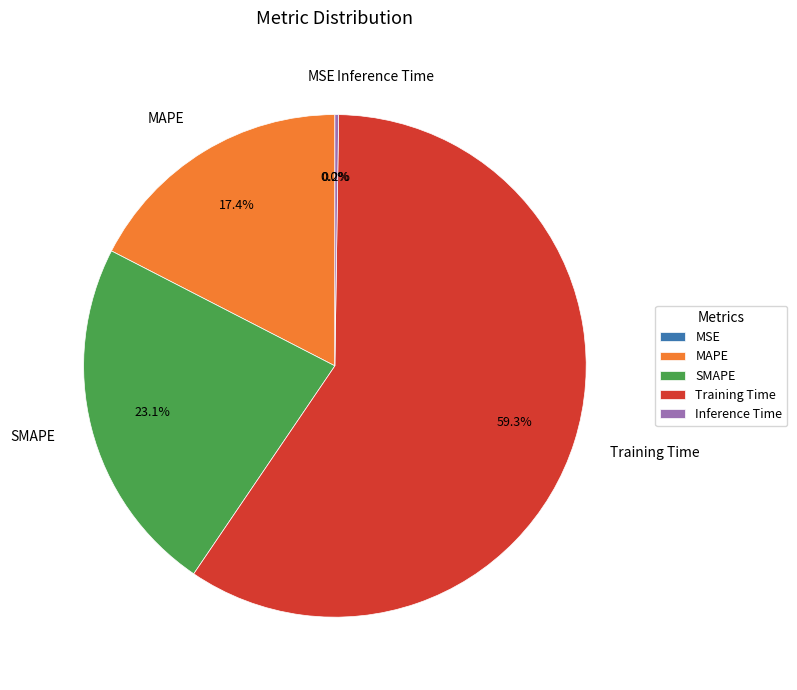

To the nearest percent, what is the difference between the largest and smallest slice percentages?

59%